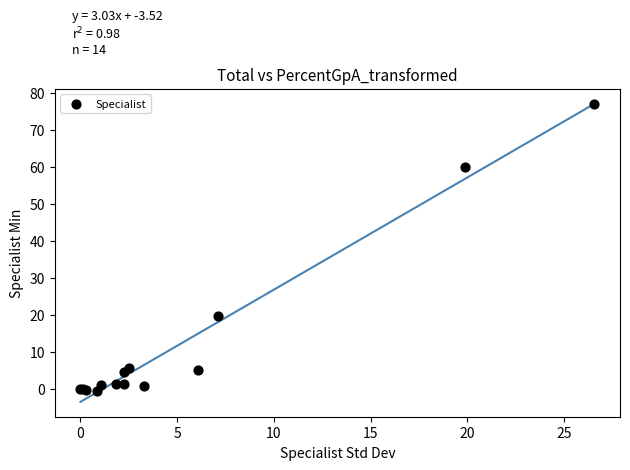

What Y value in the scatter plot is closest to 38?

19.8